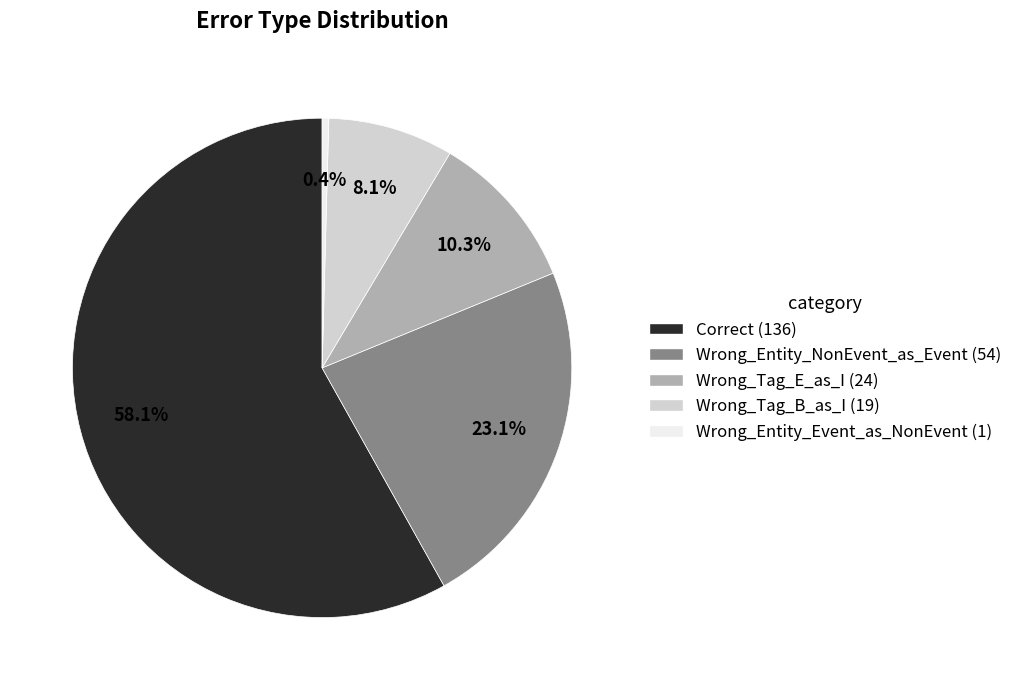

Do Wrong_Tag_E_as_I and Wrong_Tag_B_as_I together represent more than half of the pie?

No